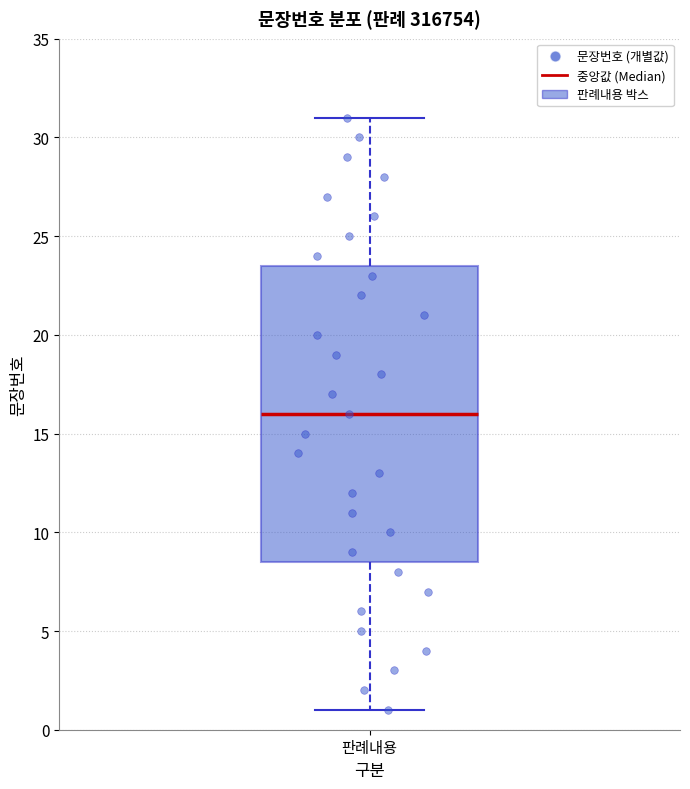

Read this box plot against the y-axis: the position of the median line, the range covered by the box, and the ends of both whiskers. The values are not printed on the chart, so give them approximately, as read against the axis.

median 16.0, box 8.5 to 23.5, whiskers 1.0 to 31.0